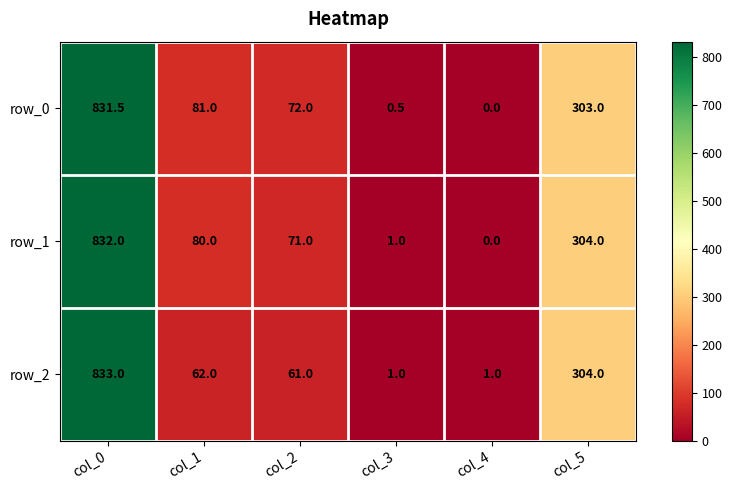

Rank the series by their maximum value, from lowest to highest.

row_0, row_1, row_2